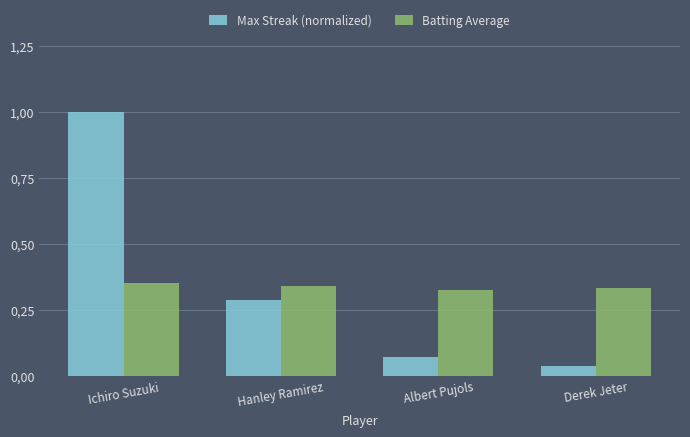

Which series has the largest range (max minus min)?

Max Streak (normalized)